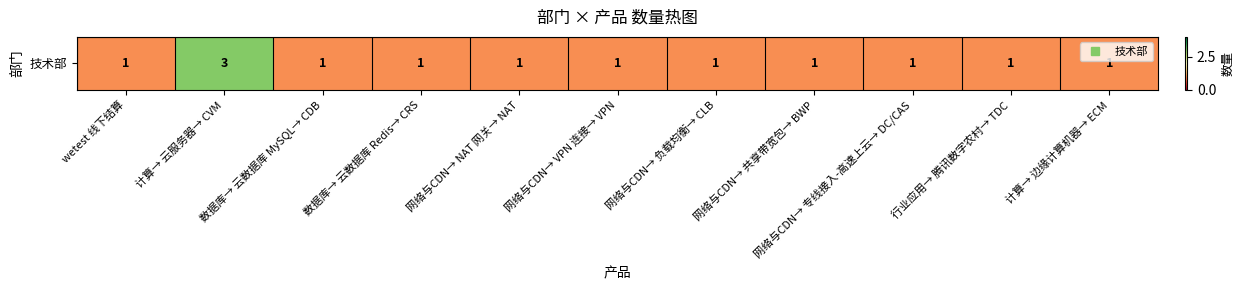

Reading left to right, list all the values displayed in this chart.

wetest 线下结算=1	计算→ 云服务器→ CVM=3	数据库→ 云数据库 MySQL→ CDB=1	数据库→ 云数据库 Redis→ CRS=1	网络与CDN→ NAT 网关→ NAT=1	网络与CDN→ VPN 连接→ VPN=1	网络与CDN→ 负载均衡→ CLB=1	网络与CDN→ 共享带宽包→ BWP=1	网络与CDN→ 专线接入-高速上云→ DC/CAS=1	行业应用→ 腾讯数字农村→ TDC=1	计算→ 边缘计算机器→ ECM=1